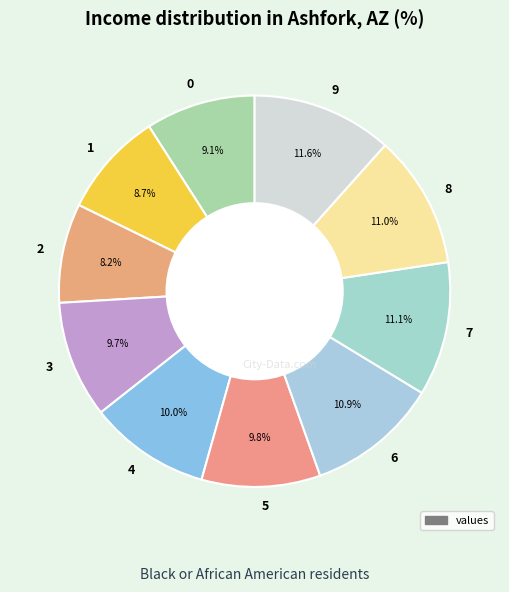

What is the largest slice in the pie chart?

9